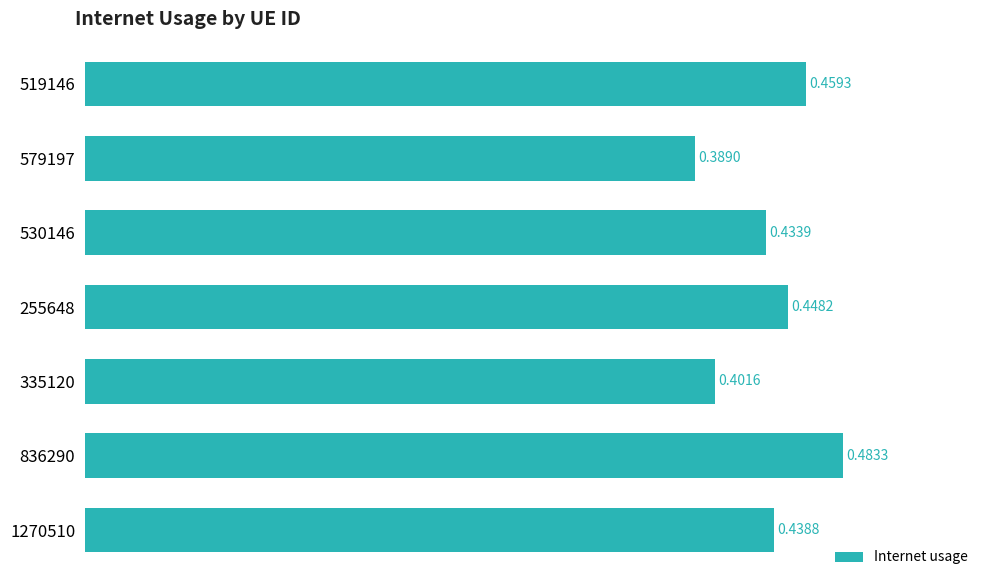

What is the sum of all values?

3.1